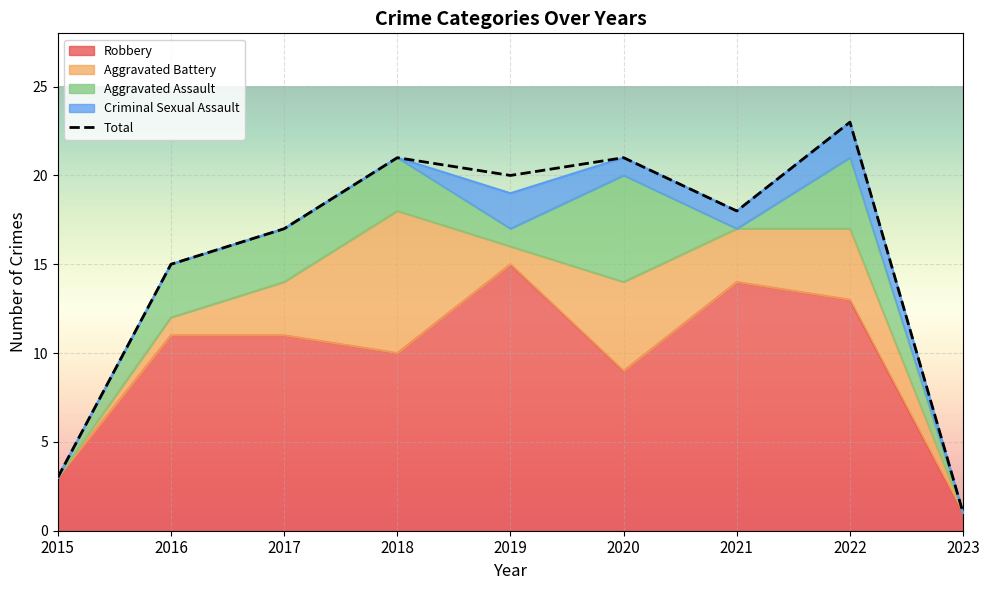

Reading right to left, transcribe all the data shown in this chart.

1	23	18	21	20	21	17	15	3